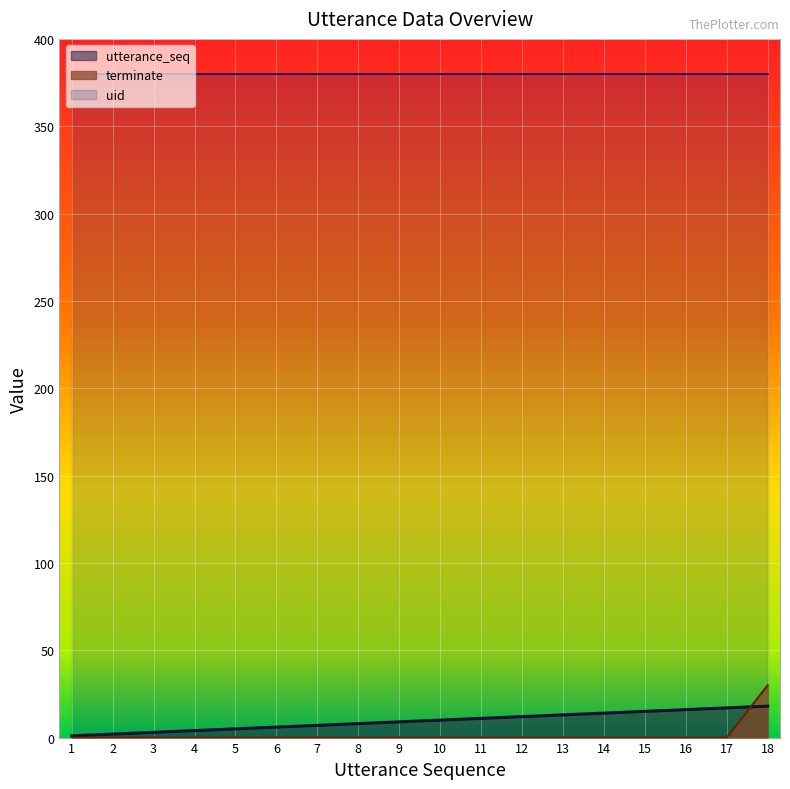

What is the sum of the utterance_seq values at 4 and 9?

13